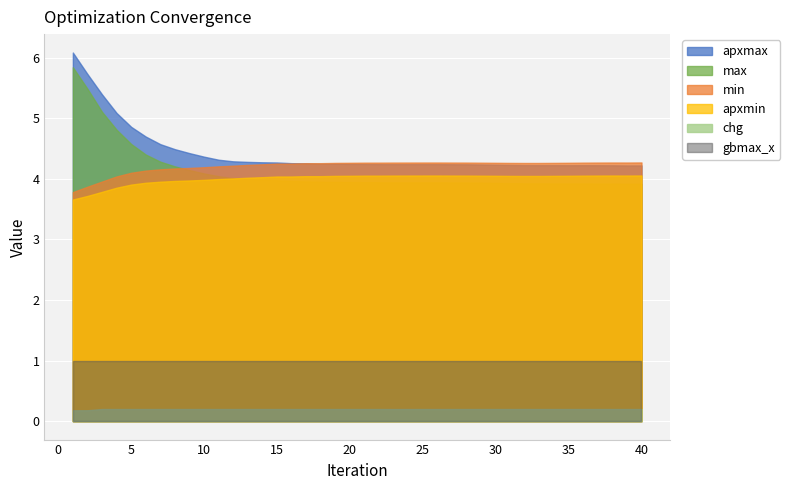

What value does the chg series have at 26?

0.2